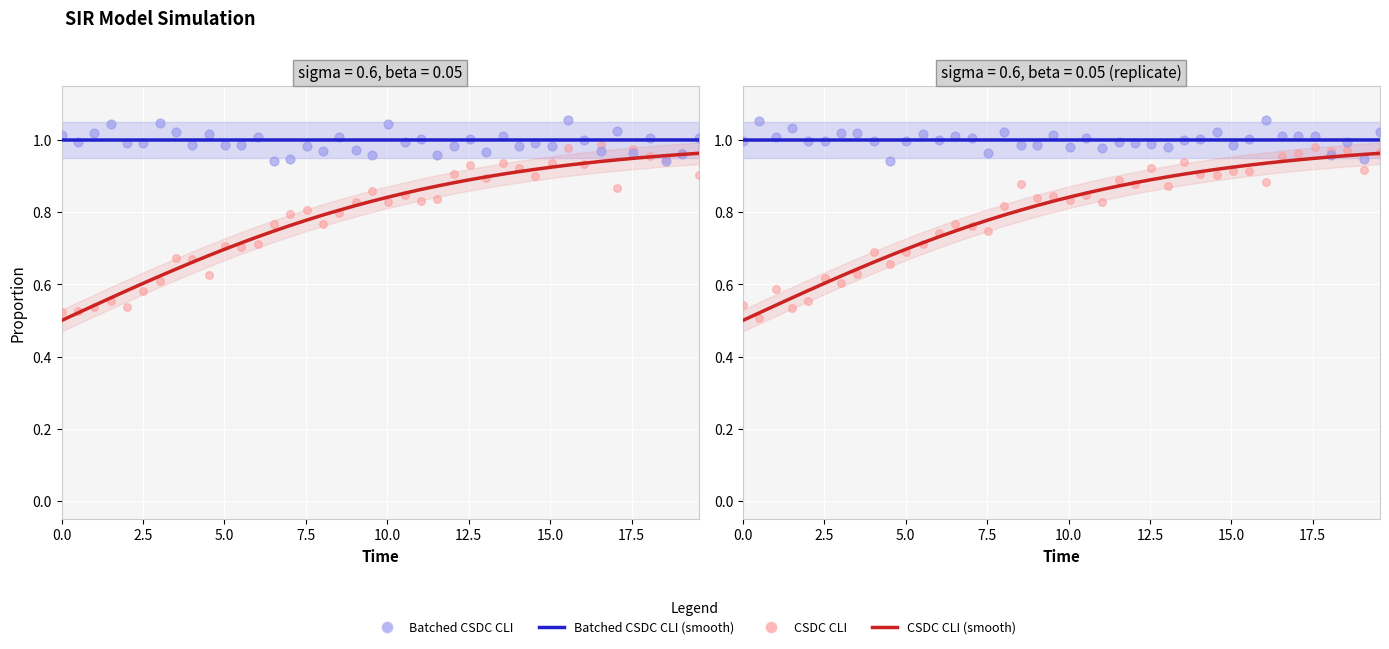

What are all the series names shown in the legend?

CSDC CLI (smooth), Batched CSDC CLI (smooth), CSDC CLI, Batched CSDC CLI